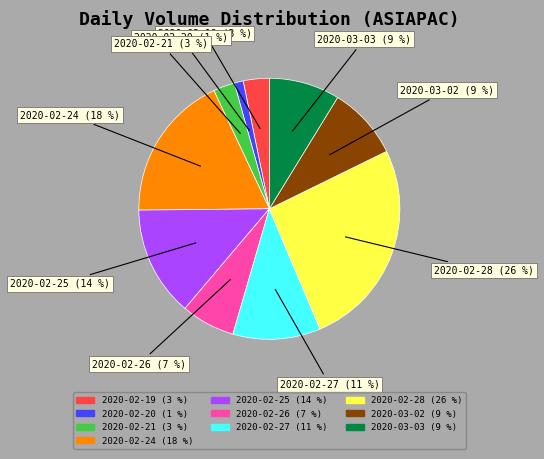

To the nearest percent, what is the difference between the 2020-02-24 and 2020-03-03 slice percentages?

9%